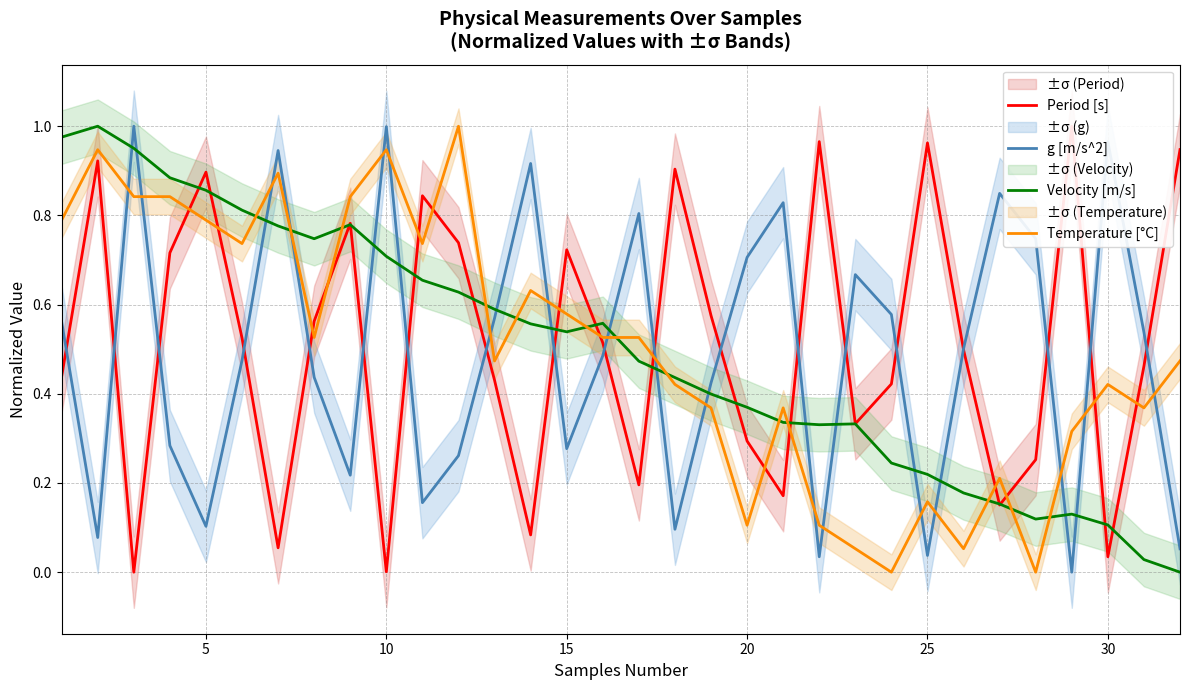

True or false: Temperature [°C] and g [m/s^2] intersect in this chart.

True